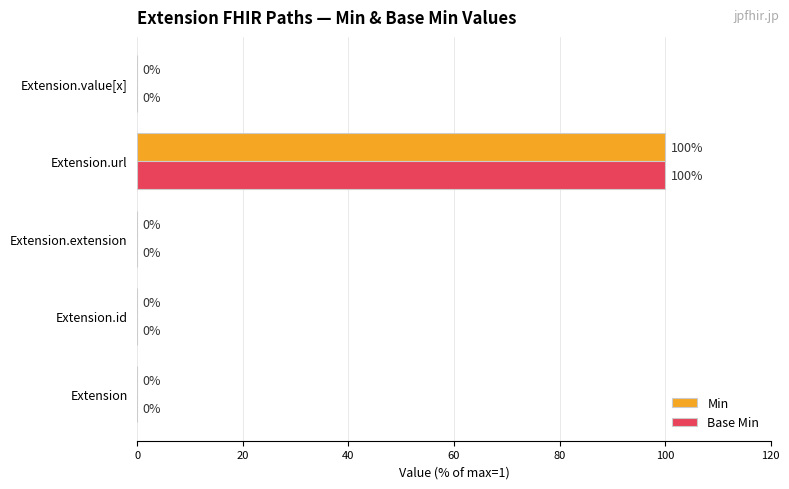

How many values in the Base Min series exceed 0?

1